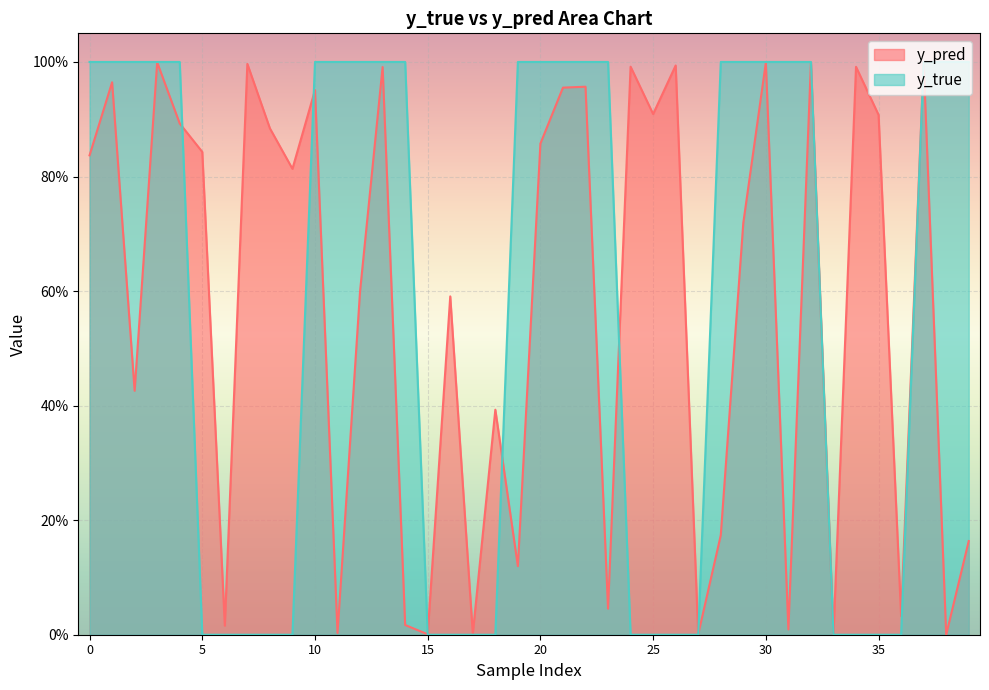

Which label corresponds to the smallest value in the chart?

38